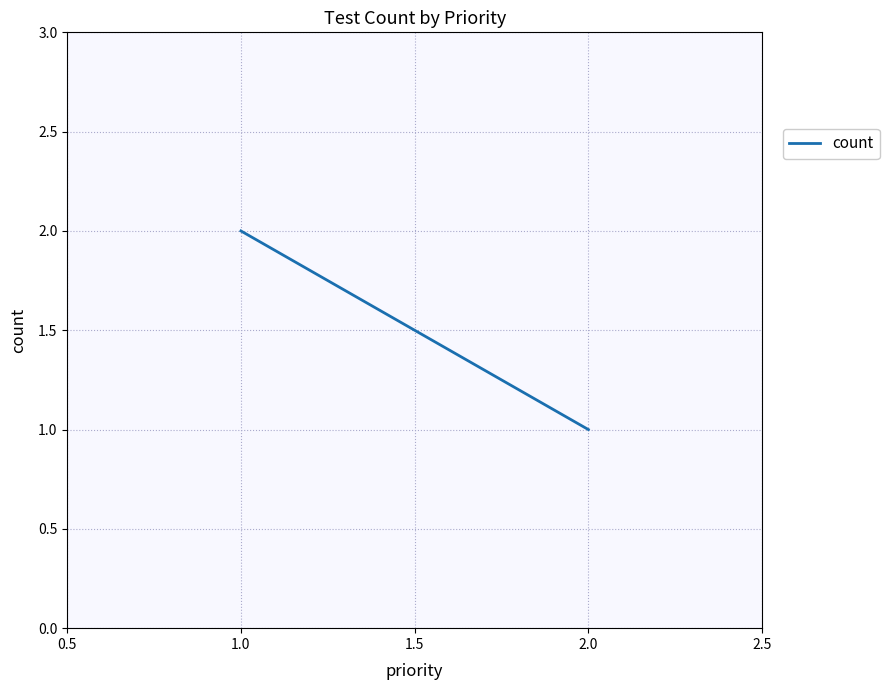

The chart shows a value of 1 at 1.0. True or false?

False